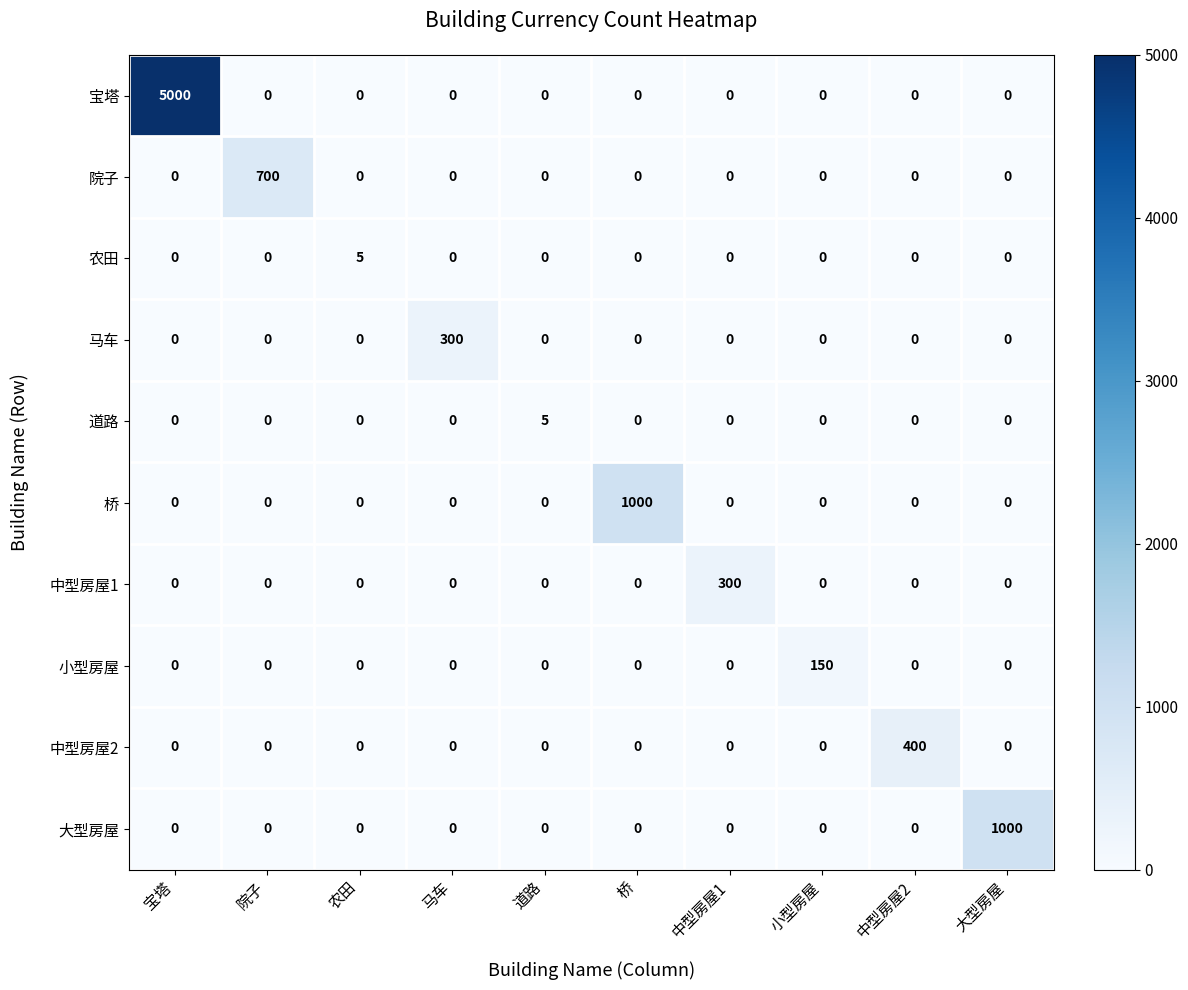

How many distinct data groups are displayed?

10